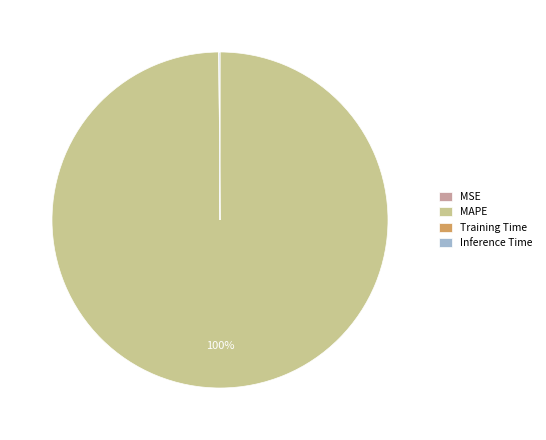

The MAPE slice represents 100% of the pie. True or false?

True